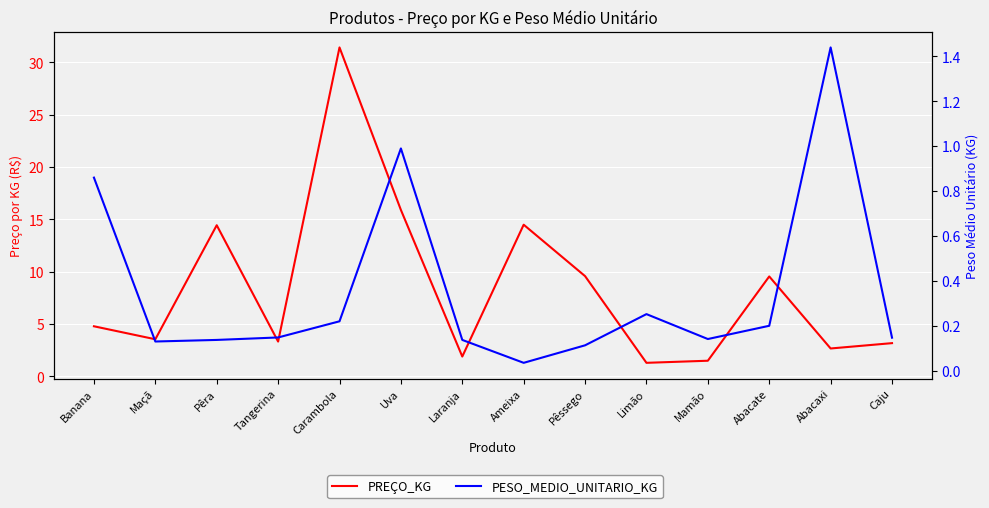

How many categories are shown in the chart?

14